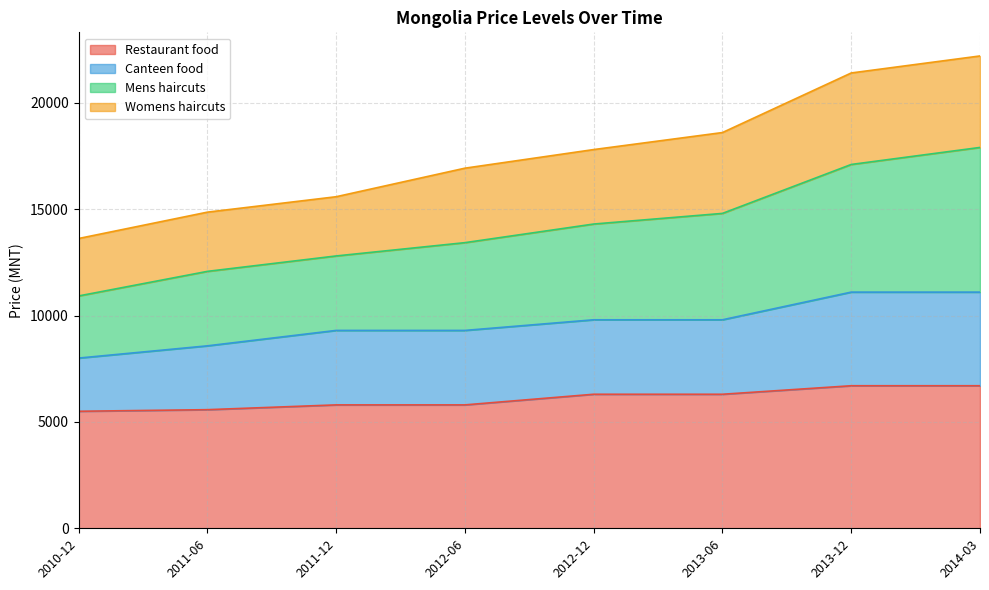

What is the lowest value of the Restaurant food series?

5500.0